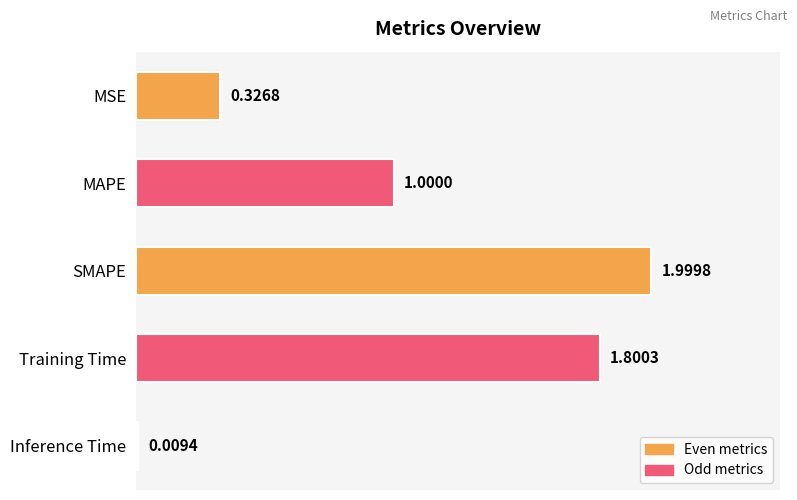

At which label is the value closest to 1?

MAPE